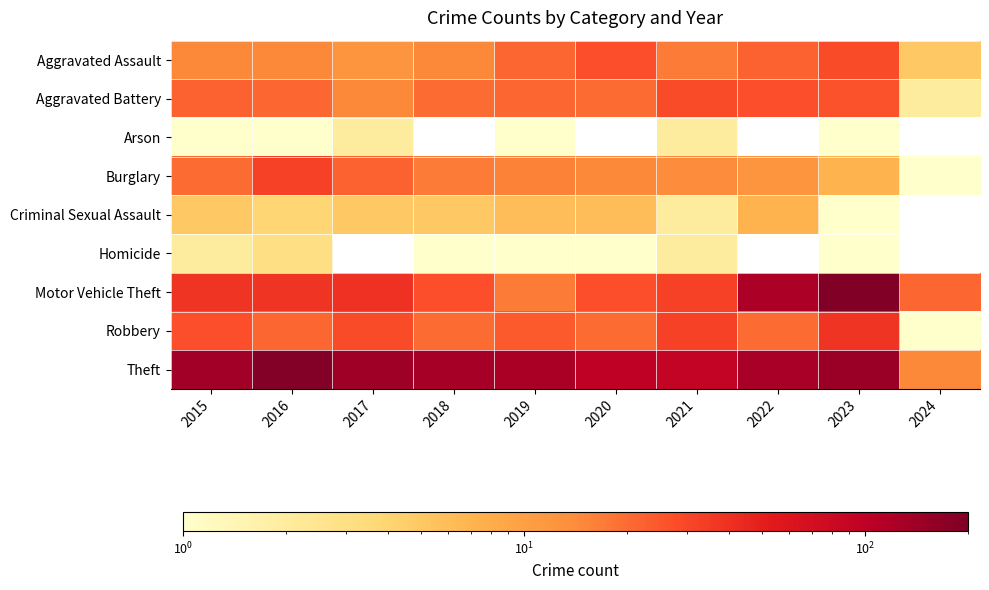

Rank the series at 2015 from lowest to highest value.

Arson, Homicide, Criminal Sexual Assault, Aggravated Assault, Burglary, Aggravated Battery, Robbery, Motor Vehicle Theft, Theft